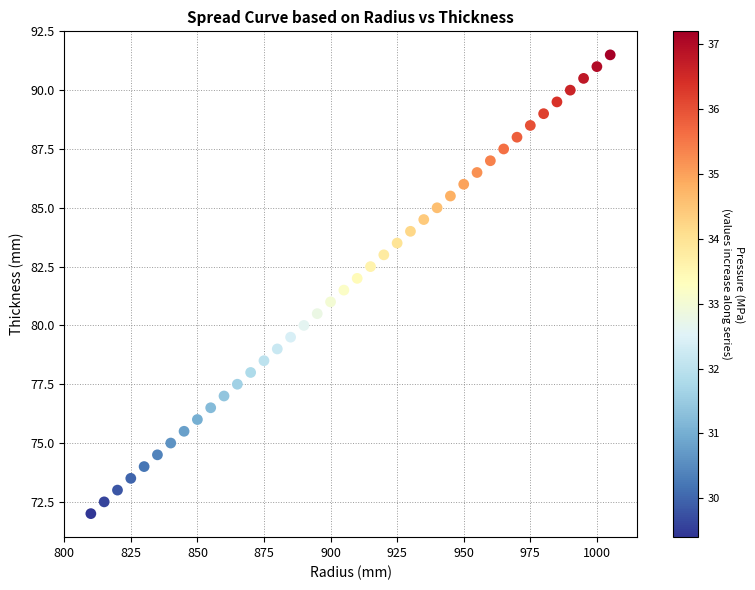

What is the range of X values (max minus min)?

195.0